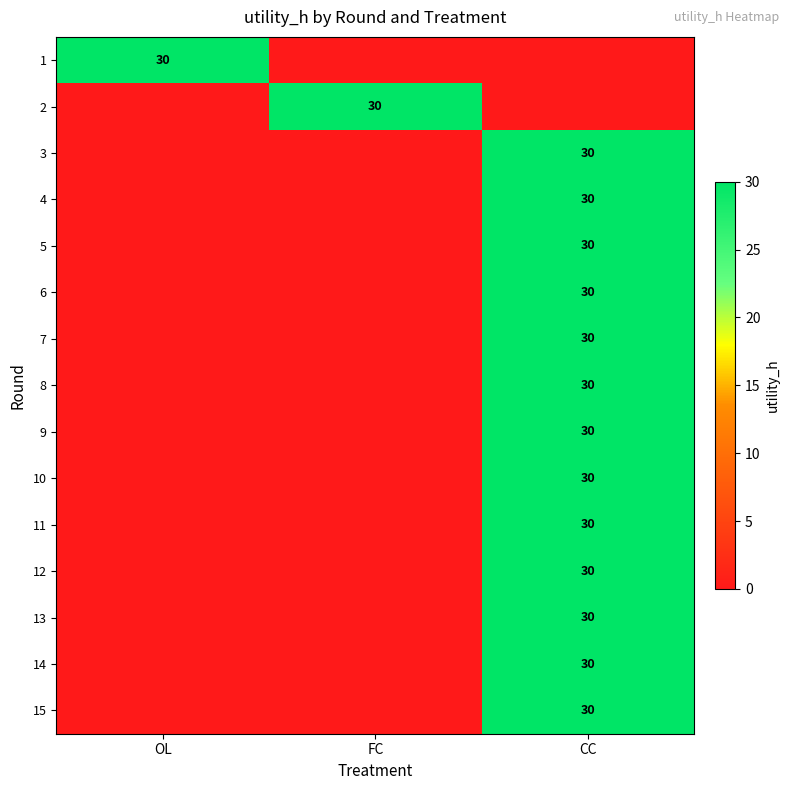

Which has a higher value, OL or FC?

OL